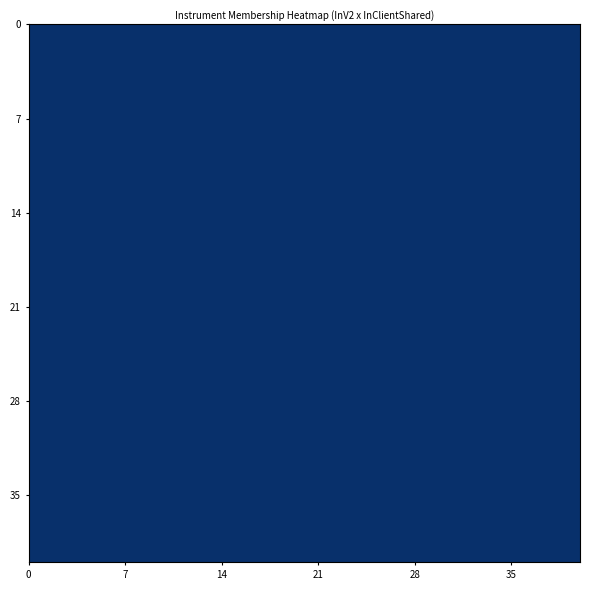

Is it true that the value at InV2_True_InClientShared_False is 0.1?

False